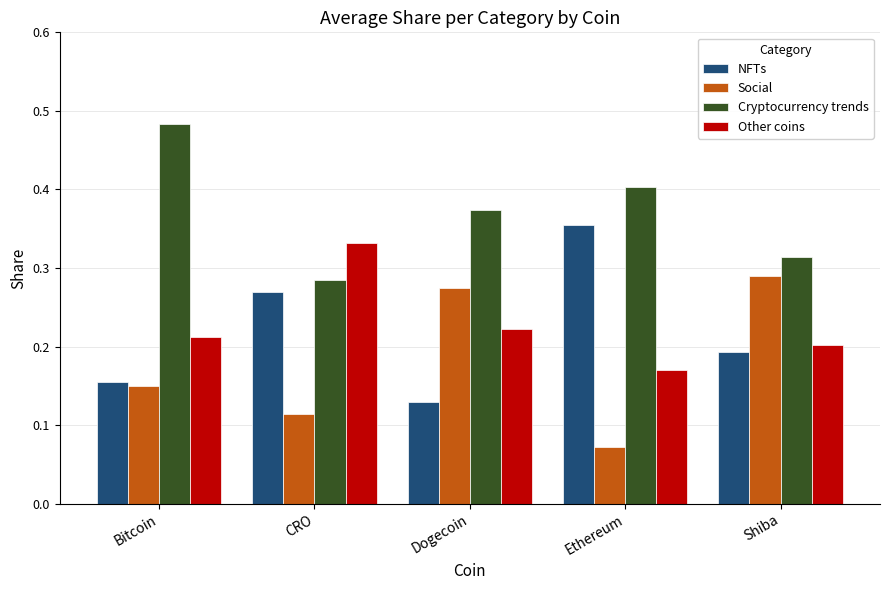

Count the Cryptocurrency trends values in the range 0 to 1.

5